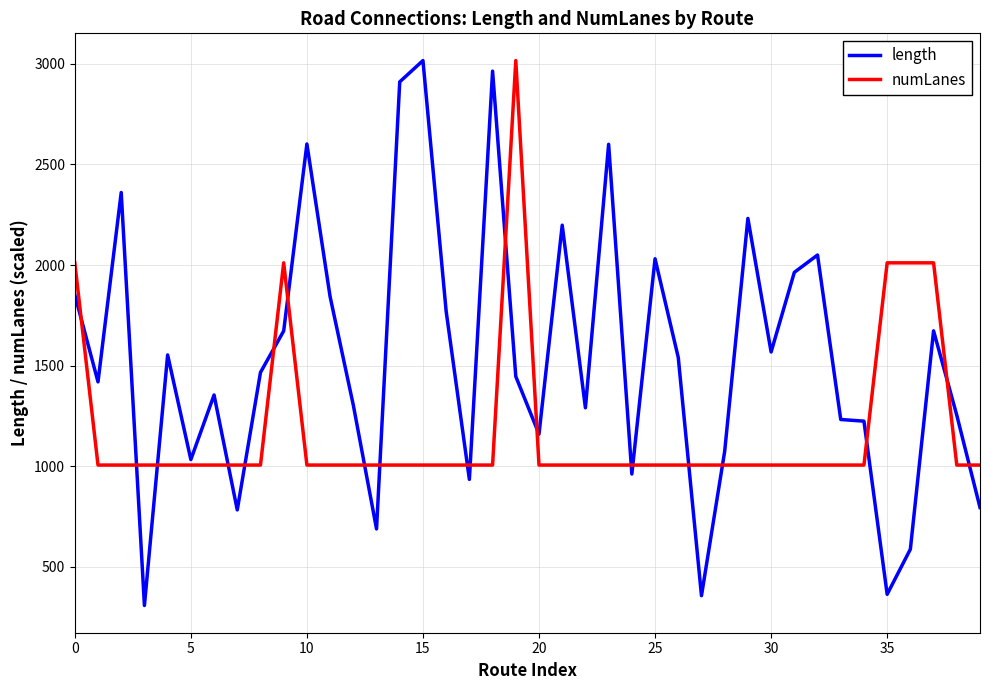

What is the sum of all numLanes values?

47261.5